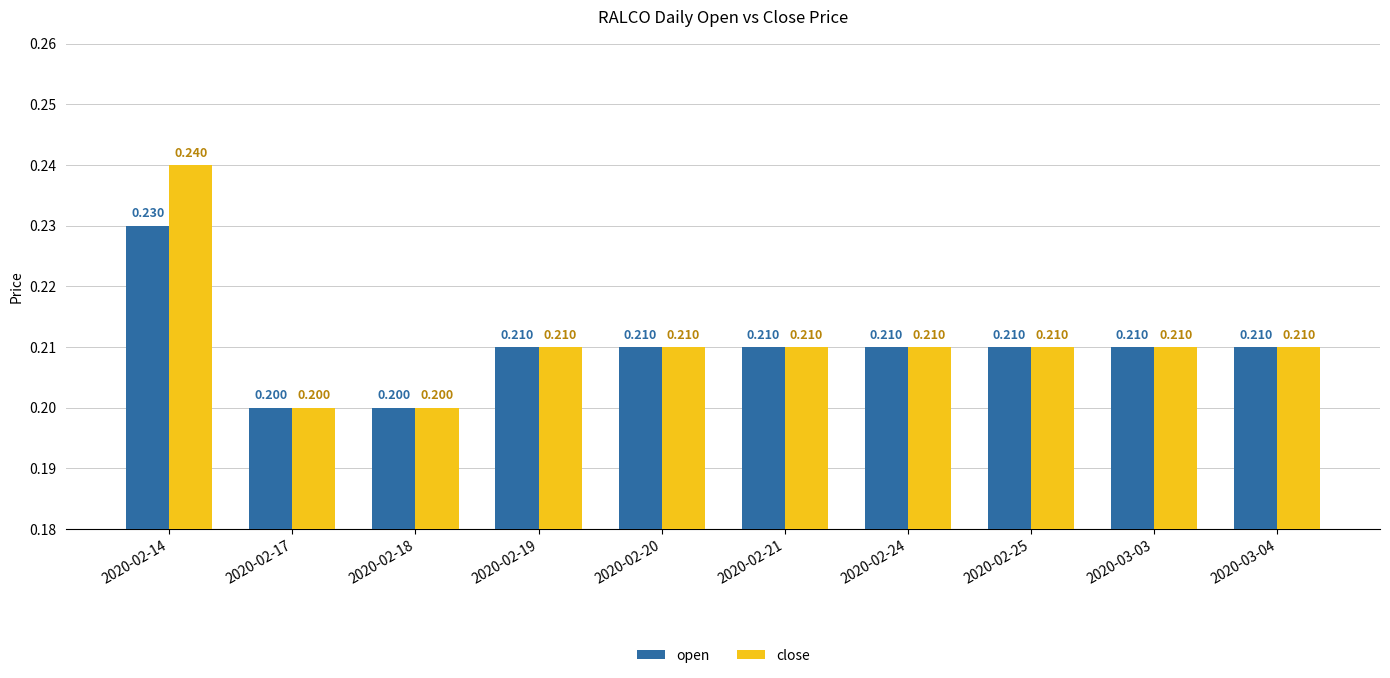

Which series has the largest total across all categories?

close